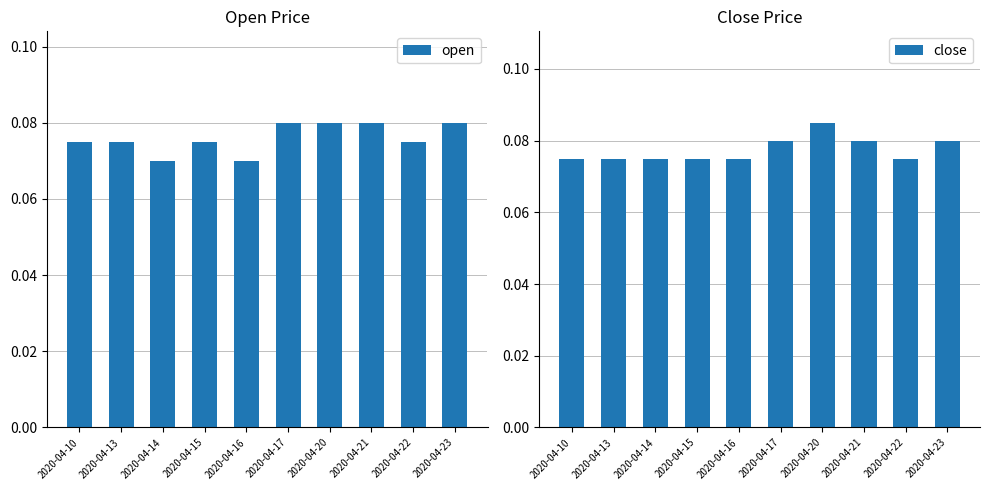

What is the sum of all close values?

0.8